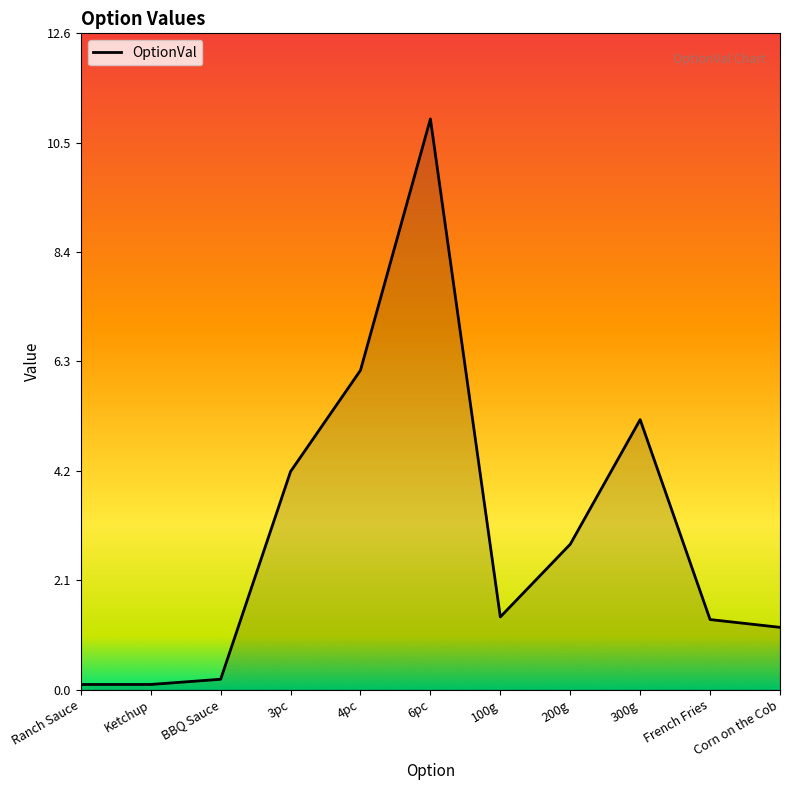

What position from the right is 4pc?

7